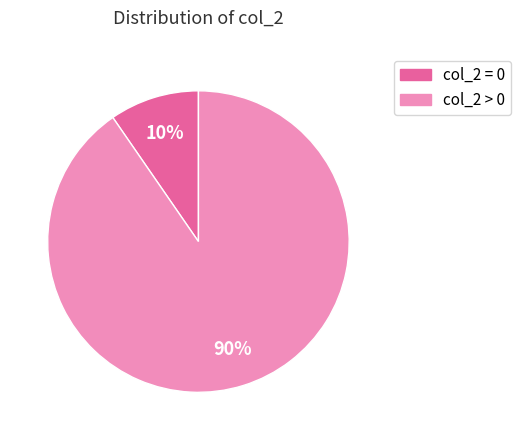

To the nearest percent, what is the average slice percentage?

50%